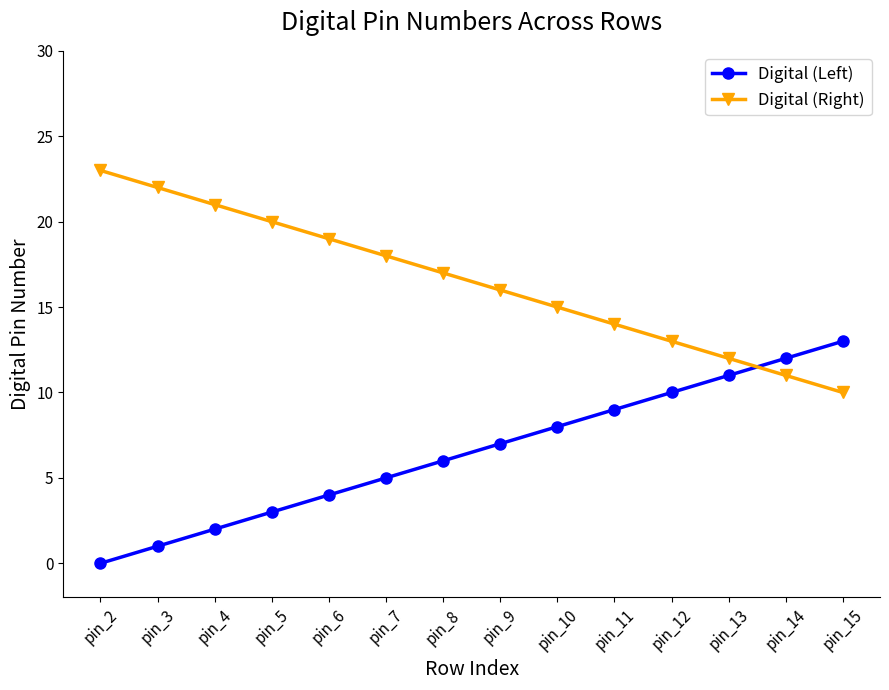

Reading left to right, what are all the values shown in this chart?

Digital (Left): 0	1	2	3	4	5	6	7	8	9	10	11	12	13
Digital (Right): 23	22	21	20	19	18	17	16	15	14	13	12	11	10